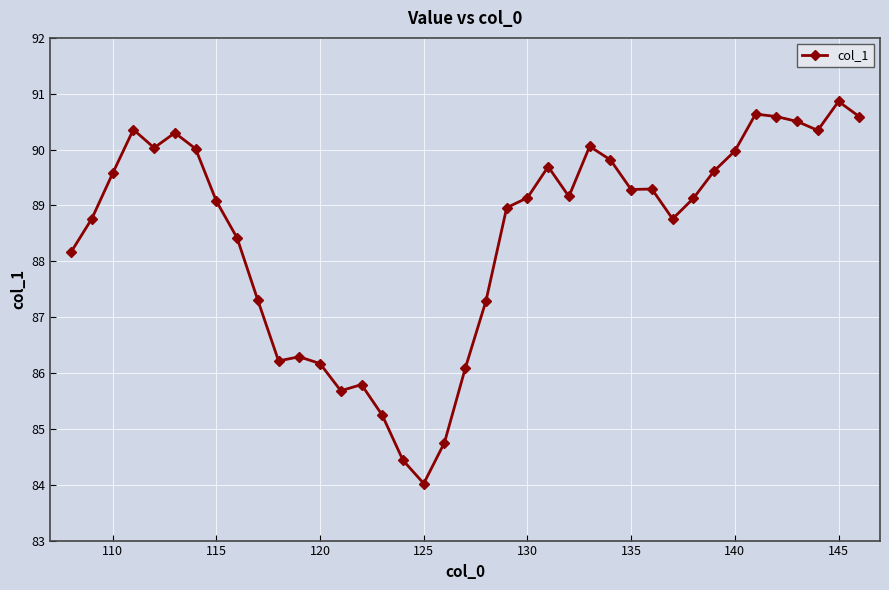

What is the minimum value shown in the chart?

84.0